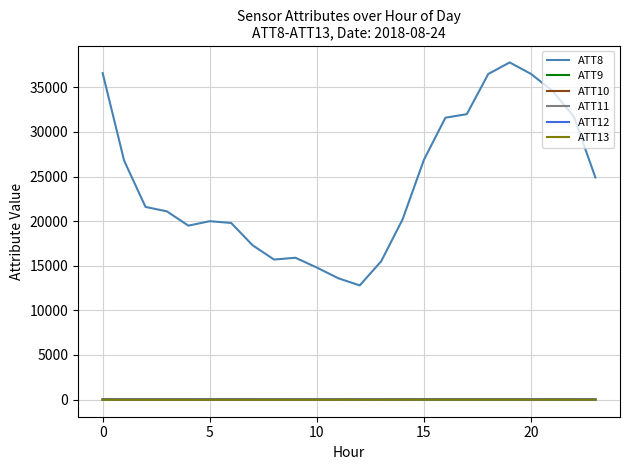

How many lines are shown in the chart?

6